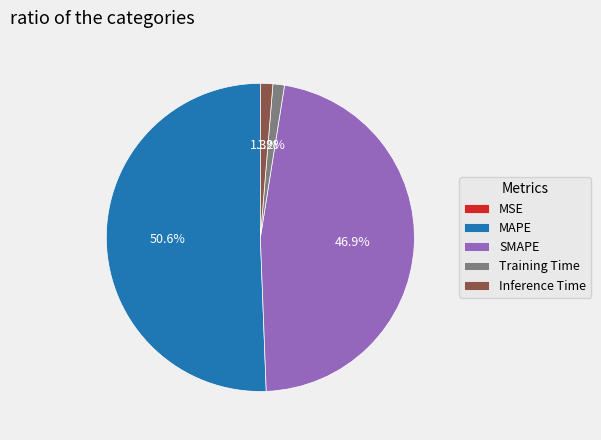

Which has a higher value, Training Time or MAPE?

MAPE